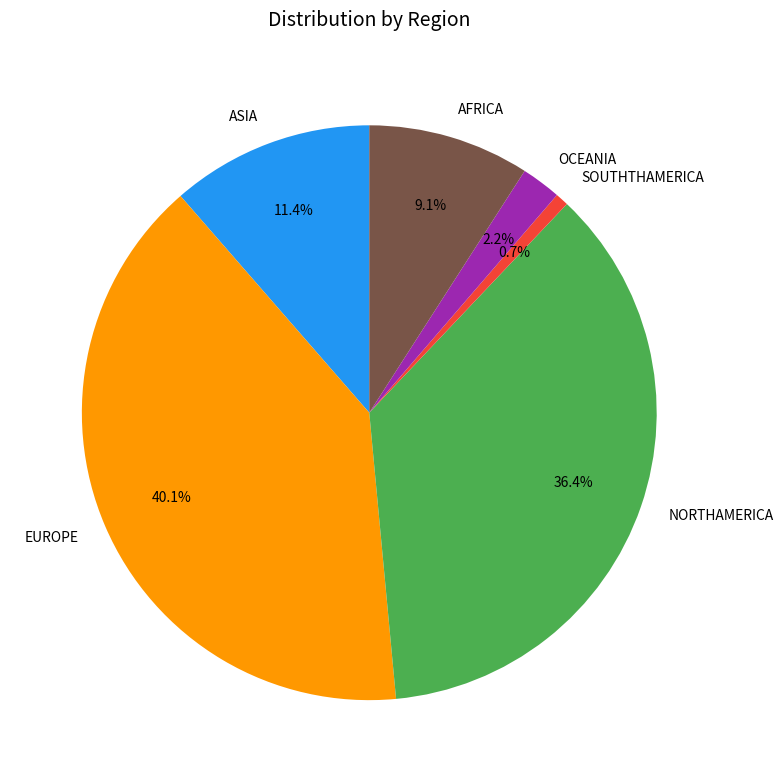

Which slice is the smallest?

SOUTHTHAMERICA